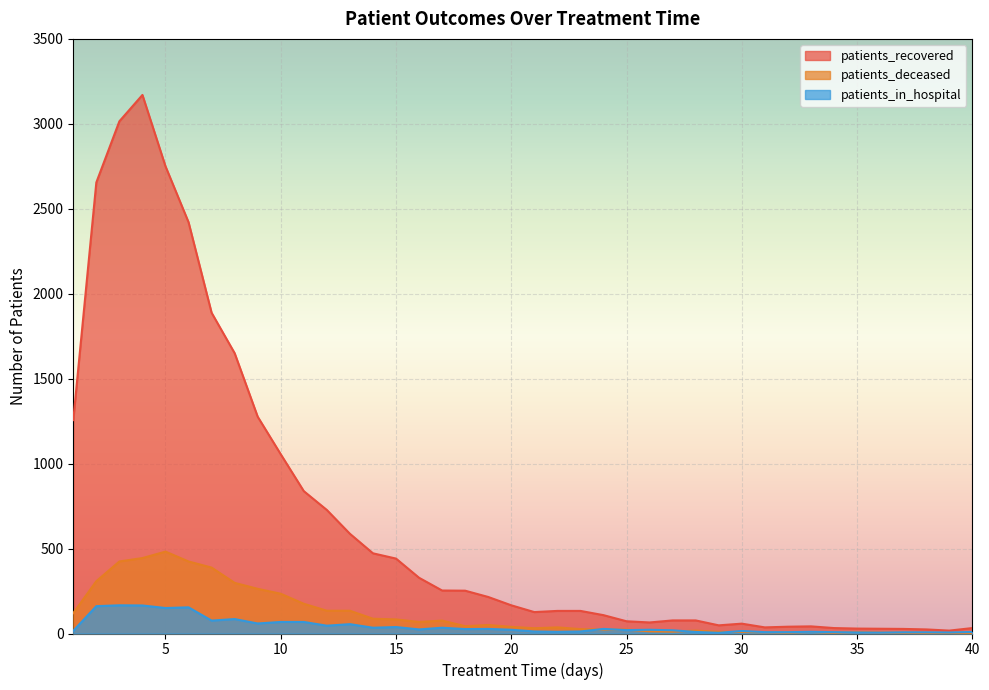

Is it true that patients_deceased equals 14 at 30?

False